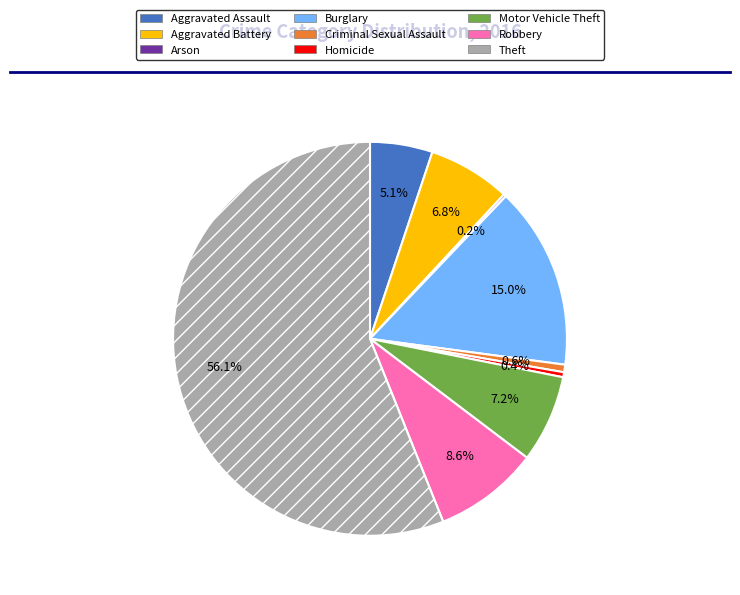

Which has a higher value, Homicide or Aggravated Assault?

Aggravated Assault